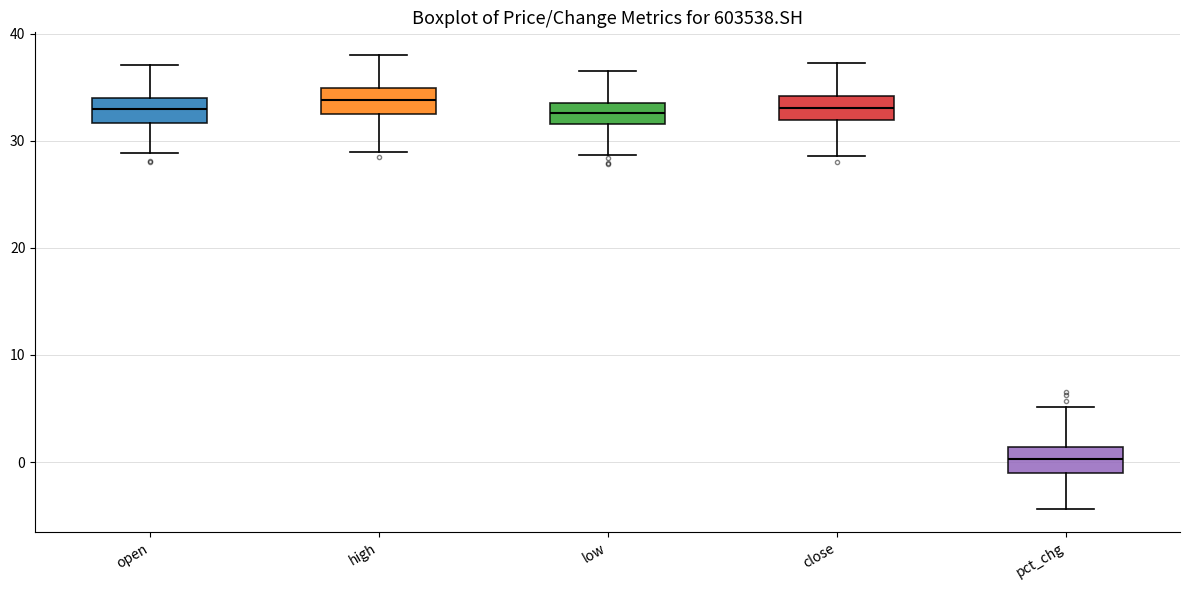

Reading left to right, transcribe this box plot: for each box, give where its median line is, the range the box spans, and where its two whiskers end, as read against the y-axis. The values are not printed on the chart, so give them approximately, as read against the axis.

open: median 33, box 32 to 34, whiskers 29 to 37
high: median 34, box 32 to 35, whiskers 29 to 38
low: median 33, box 32 to 34, whiskers 29 to 37
close: median 33, box 32 to 34, whiskers 29 to 37
pct_chg: median 0, box -1 to 1, whiskers -4 to 5